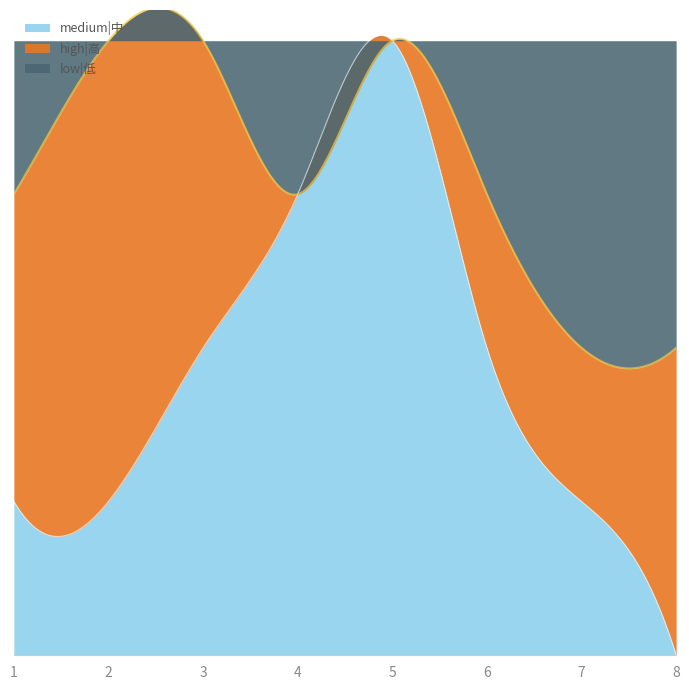

True or false: high|高 has a value of 1 at 7.

True